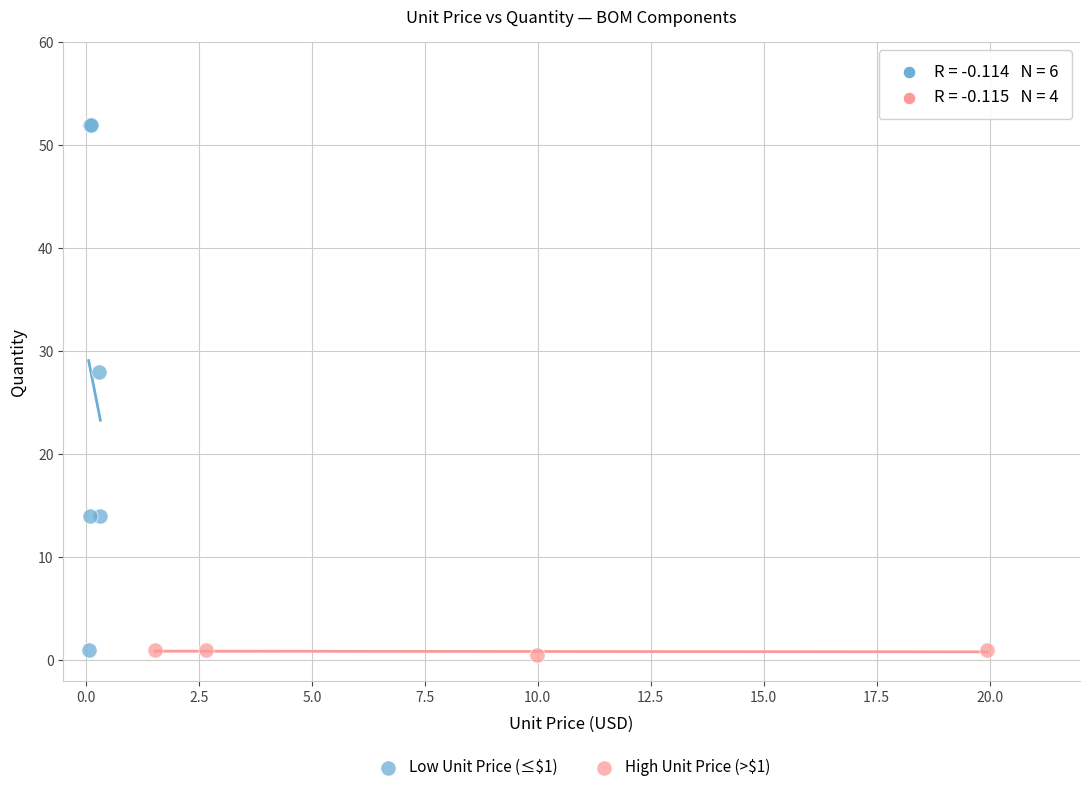

Which series has the widest spread of Y values?

Low Unit Price (≤$1)